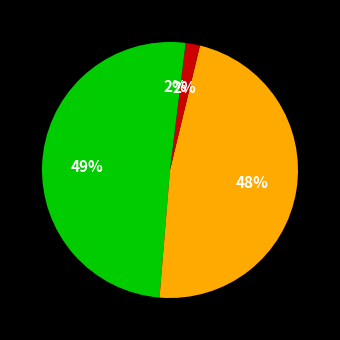

How many slices are in this pie chart?

4